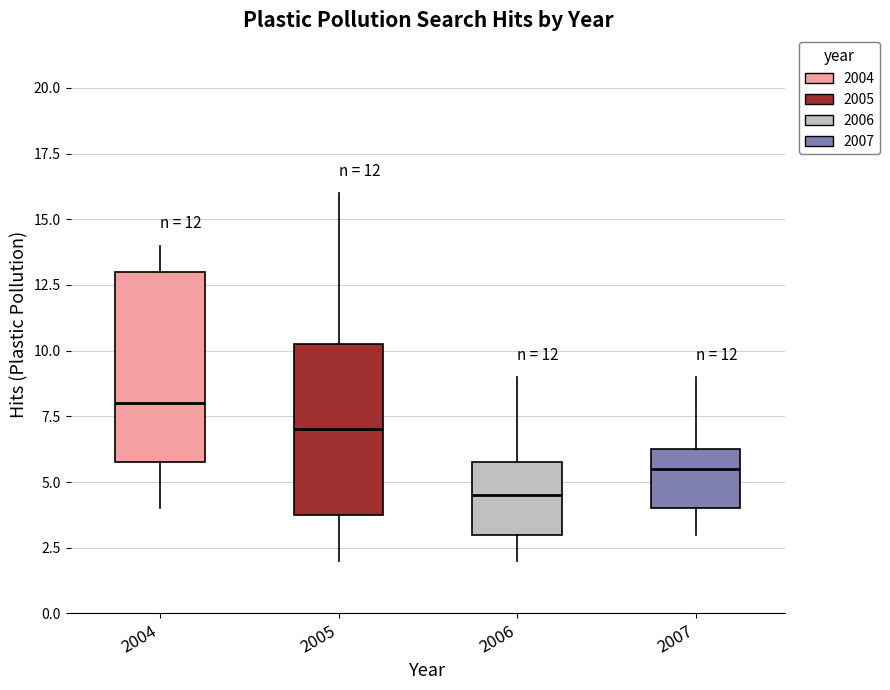

Which box's median line is the lowest?

2006